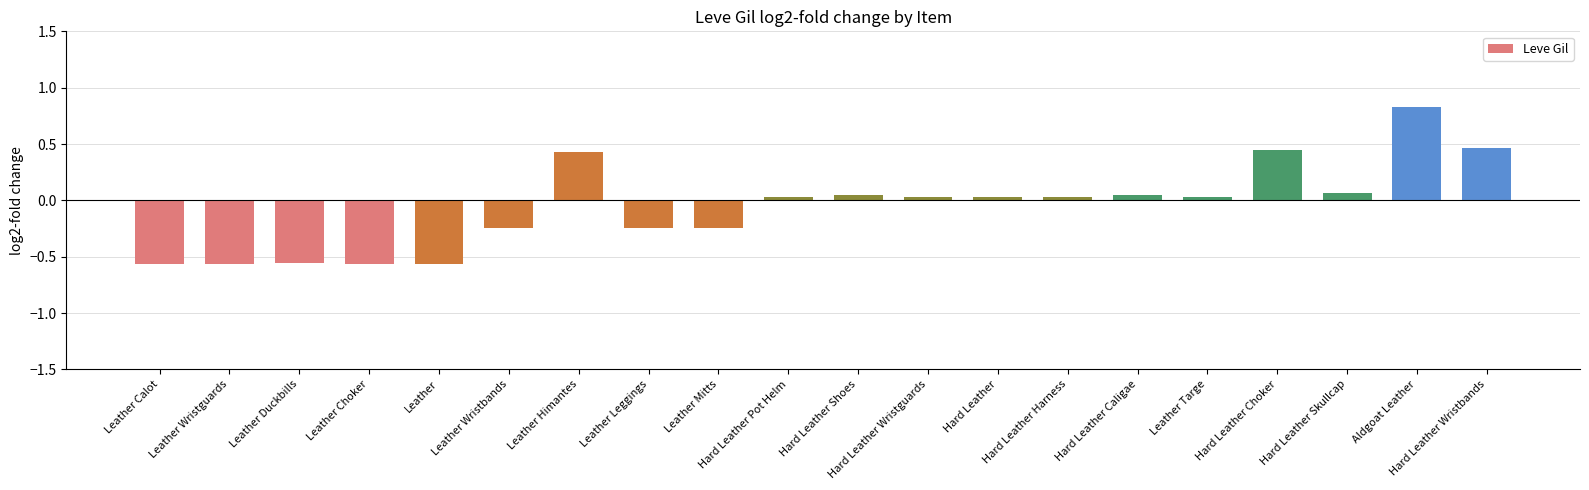

How many bars are there in total?

20